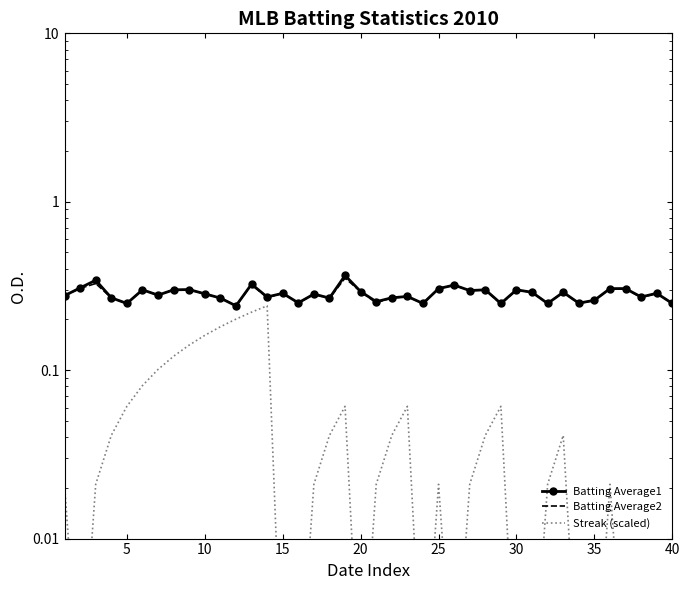

True or false: Streak (scaled) and Batting Average2 intersect in this chart.

False